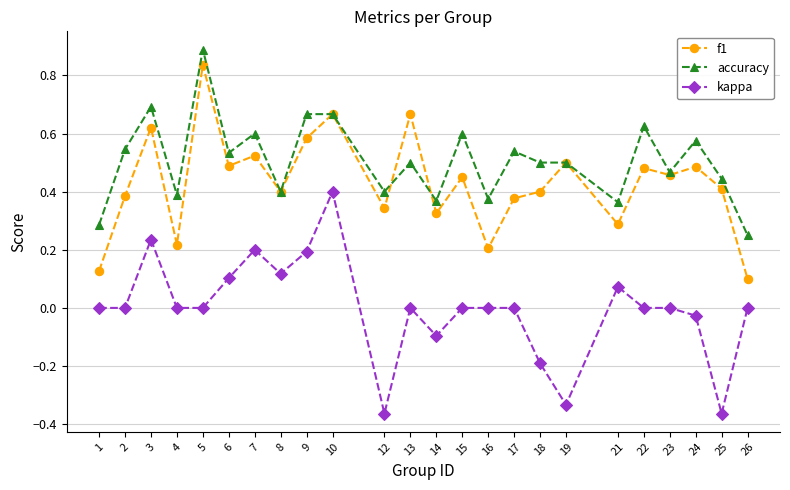

What are all the series names shown in the legend?

f1, accuracy, kappa